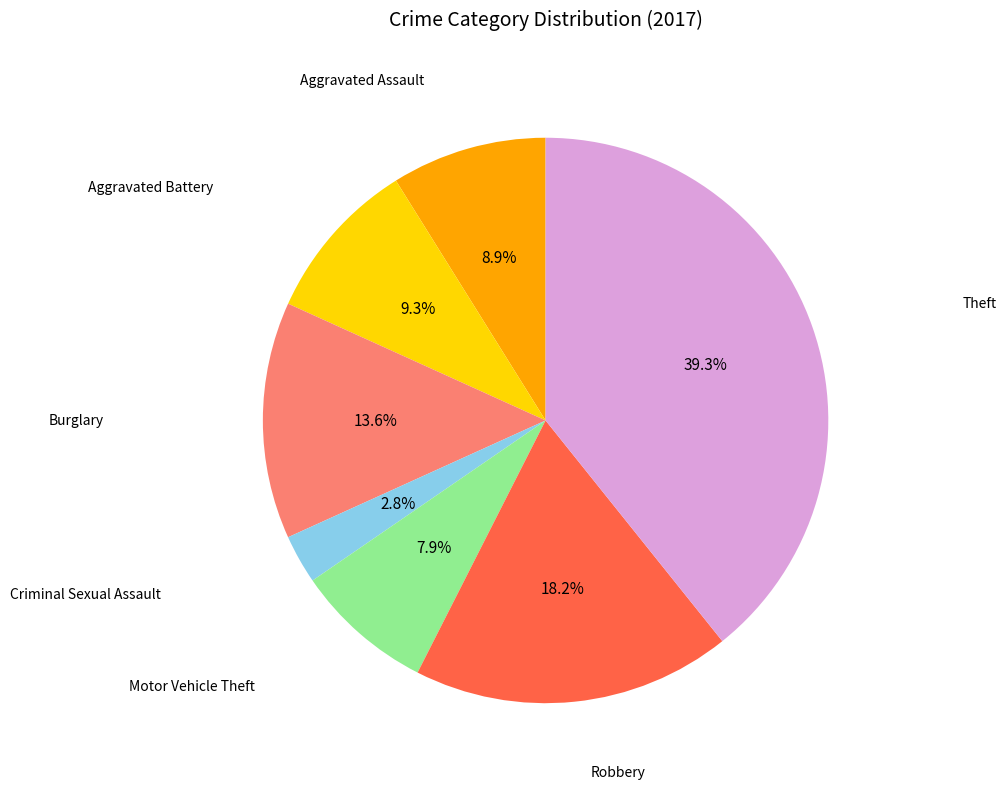

Does any single category account for the majority?

No